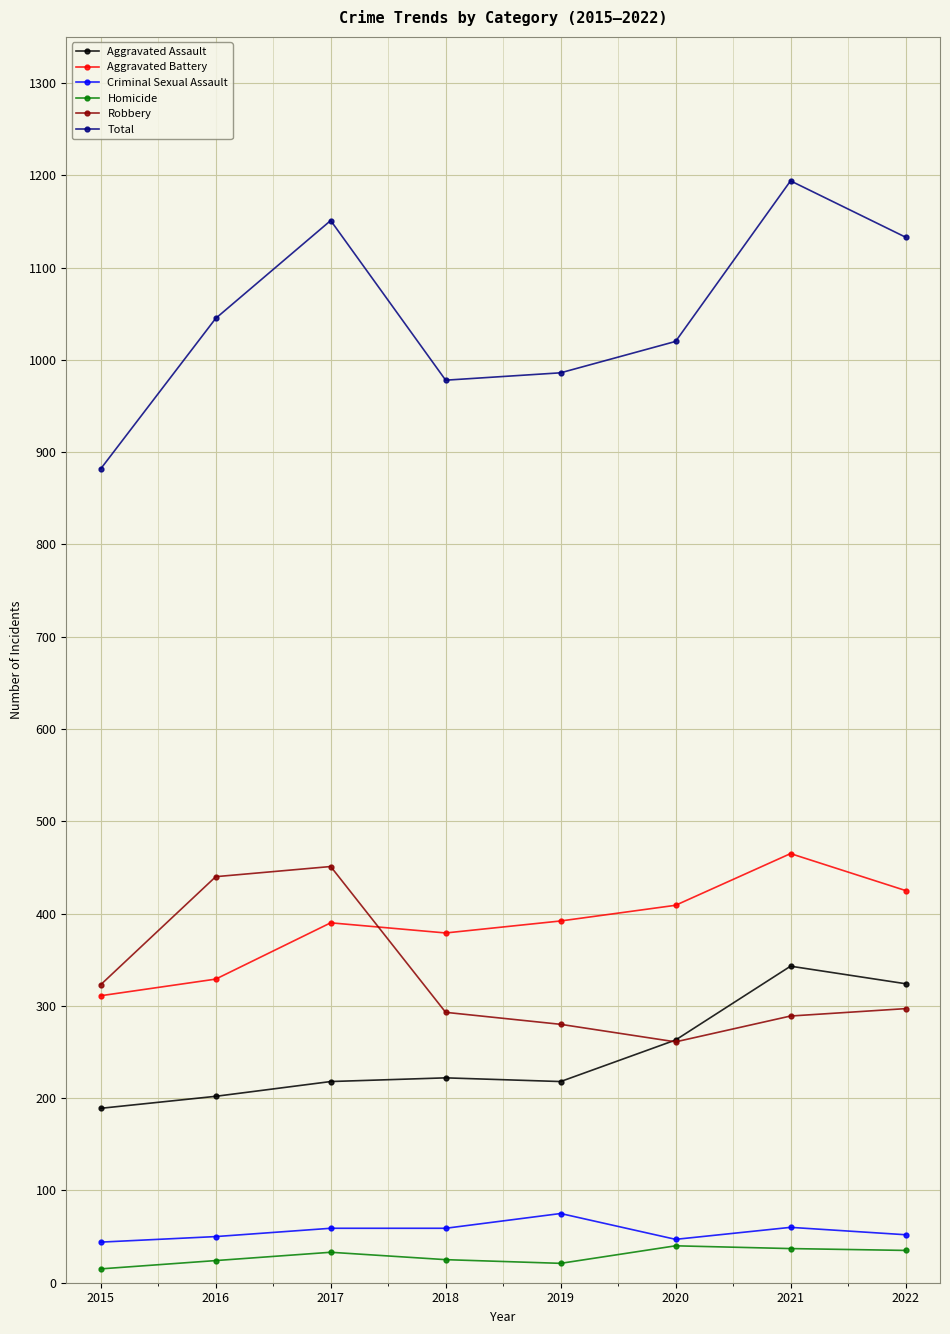

True or false: Criminal Sexual Assault and Robbery cross at least once.

False